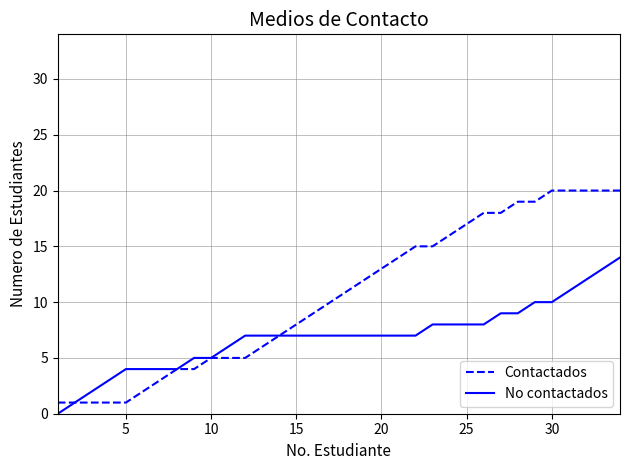

Rank the series by their maximum value, from lowest to highest.

No contactados, Contactados